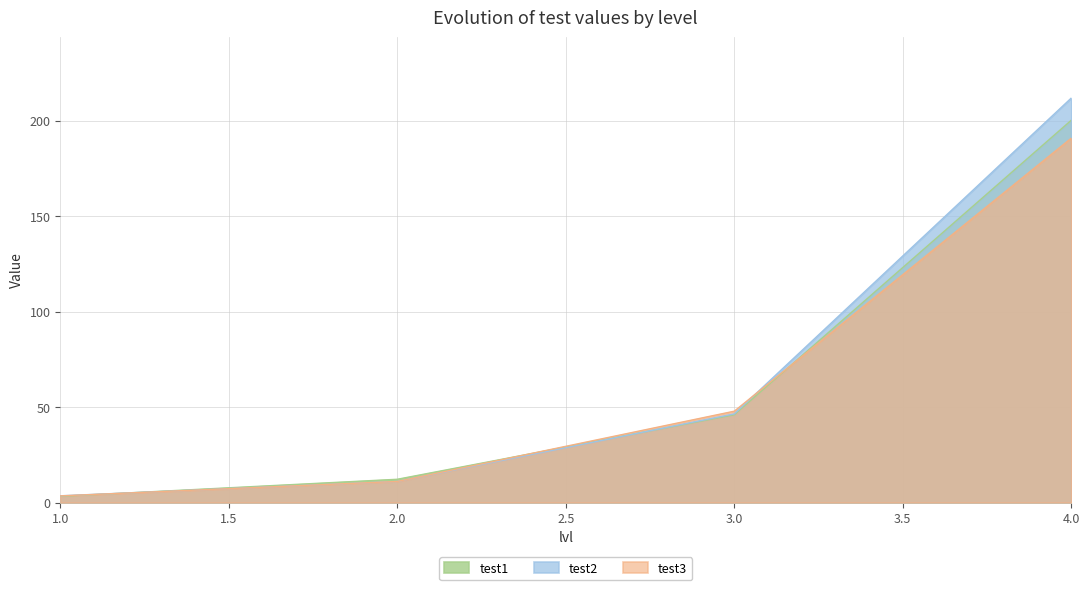

What is the total value across all series at 1.0?

10.2